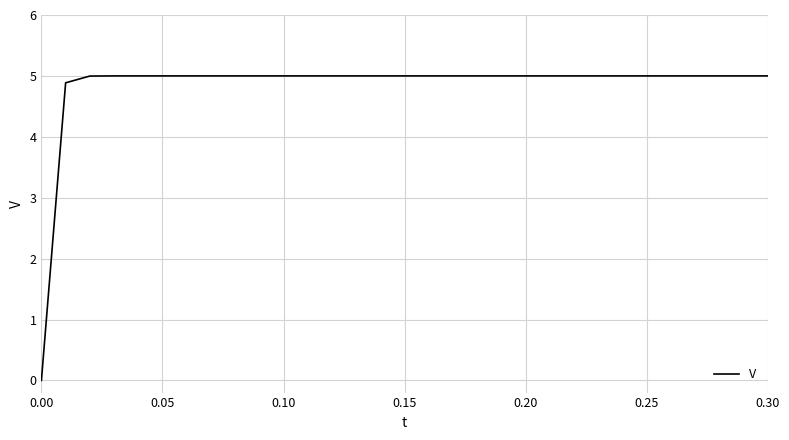

How many positive values are there?

30